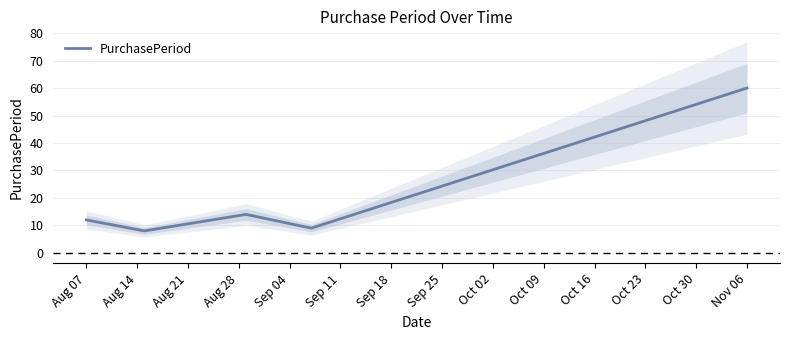

How many interior local peaks (higher than both neighbors) does the data have?

1